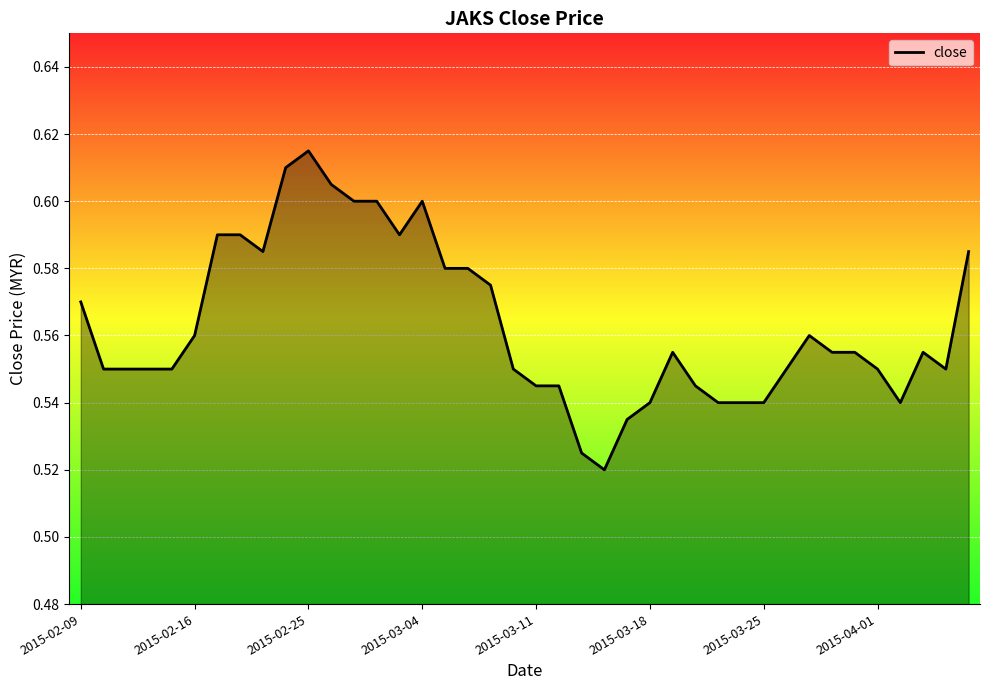

Which label corresponds to the largest value in the chart?

2015-02-25